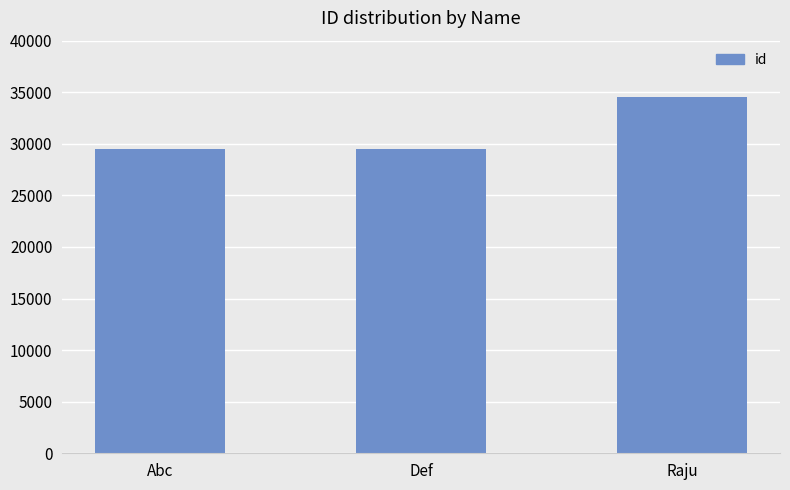

What is the approximate value at Abc?

29538